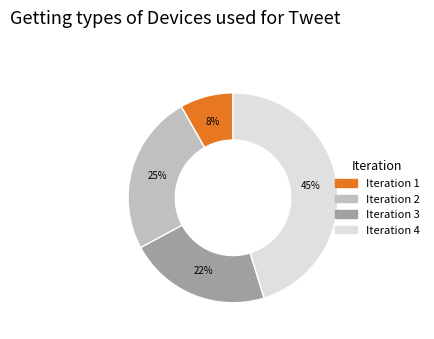

How many segments does this pie chart have?

4